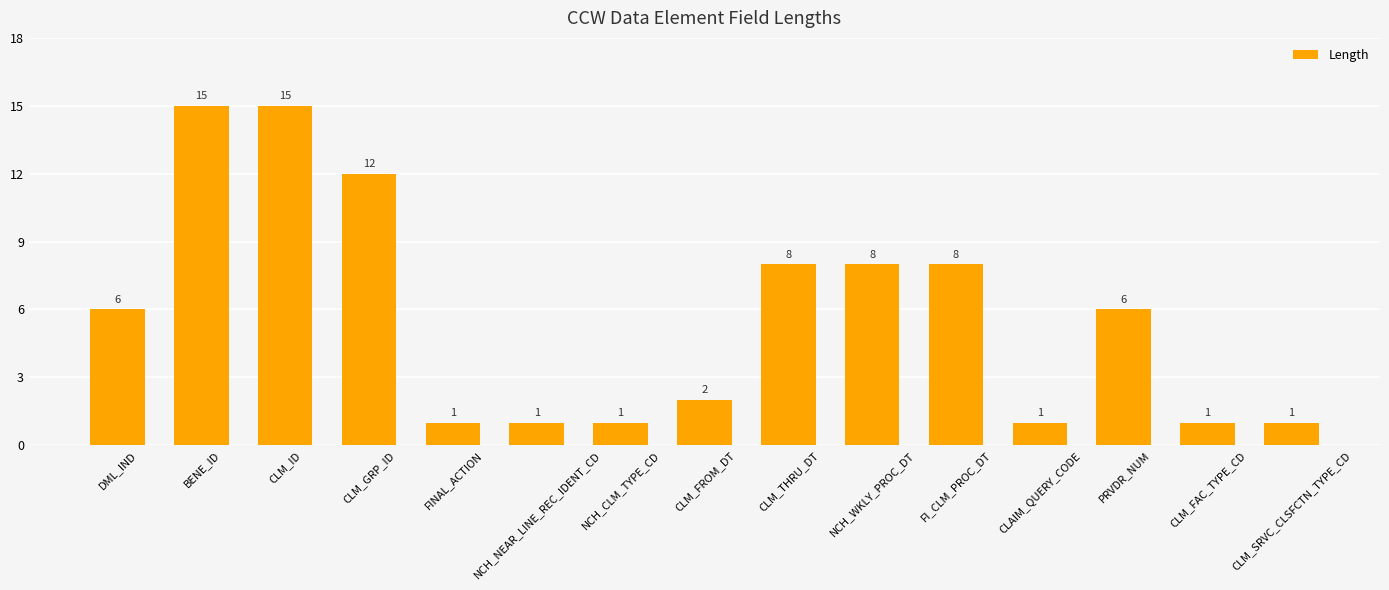

Which has a higher value, FINAL_ACTION or CLM_THRU_DT?

CLM_THRU_DT